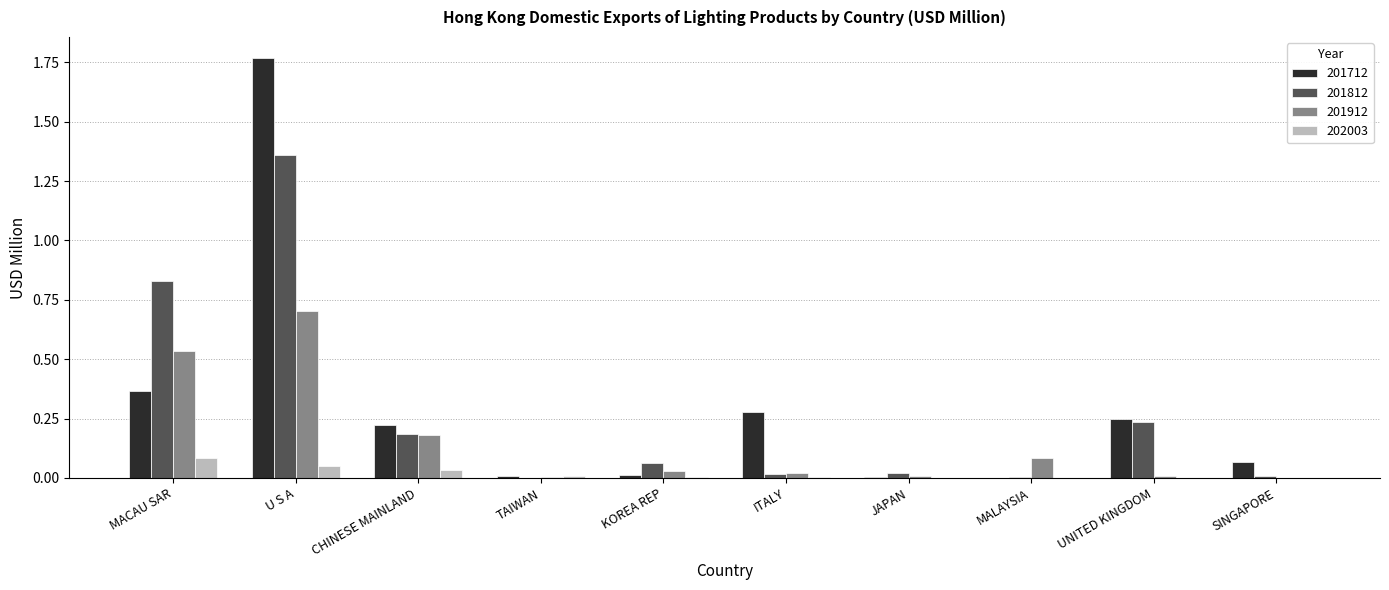

At which category does the chart reach its peak across all series?

U S A